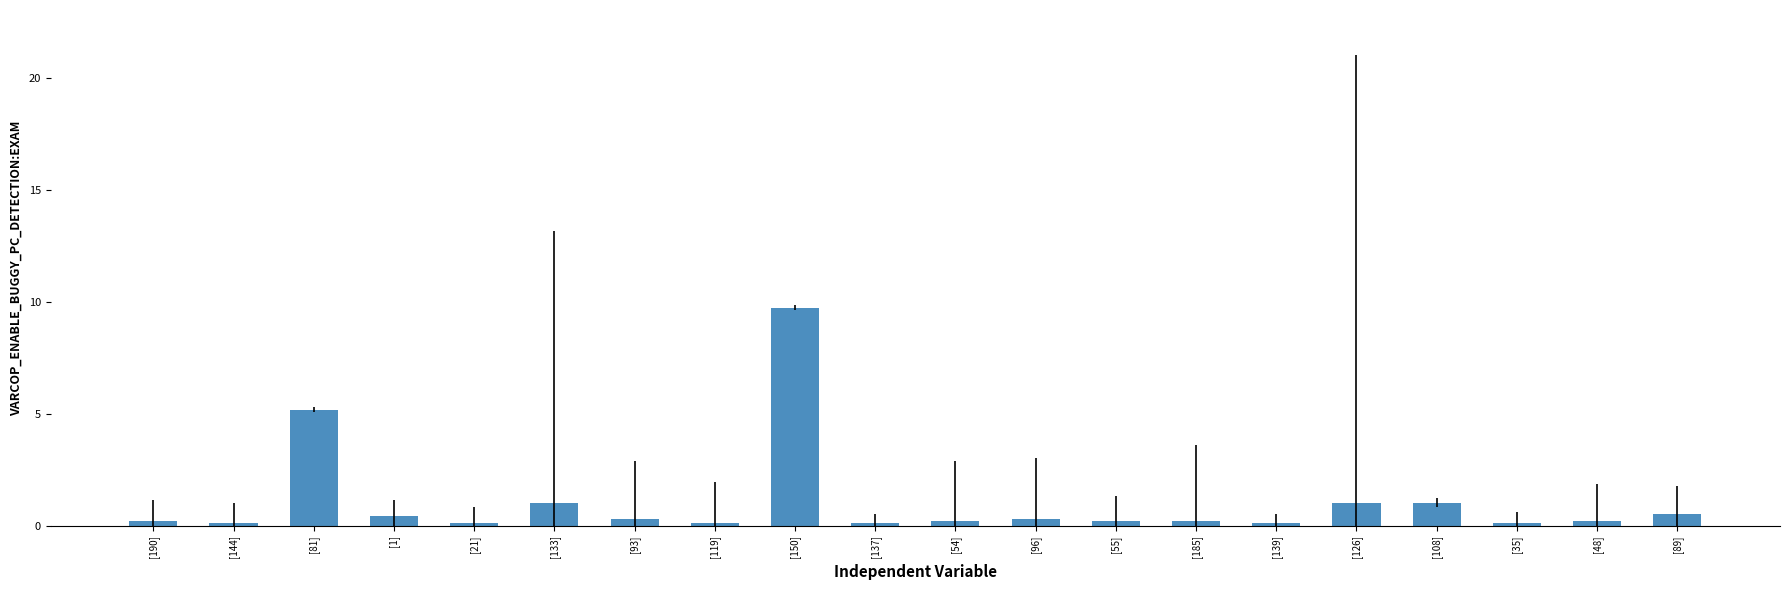

True or false: the data shows 0.1 at [35].

True